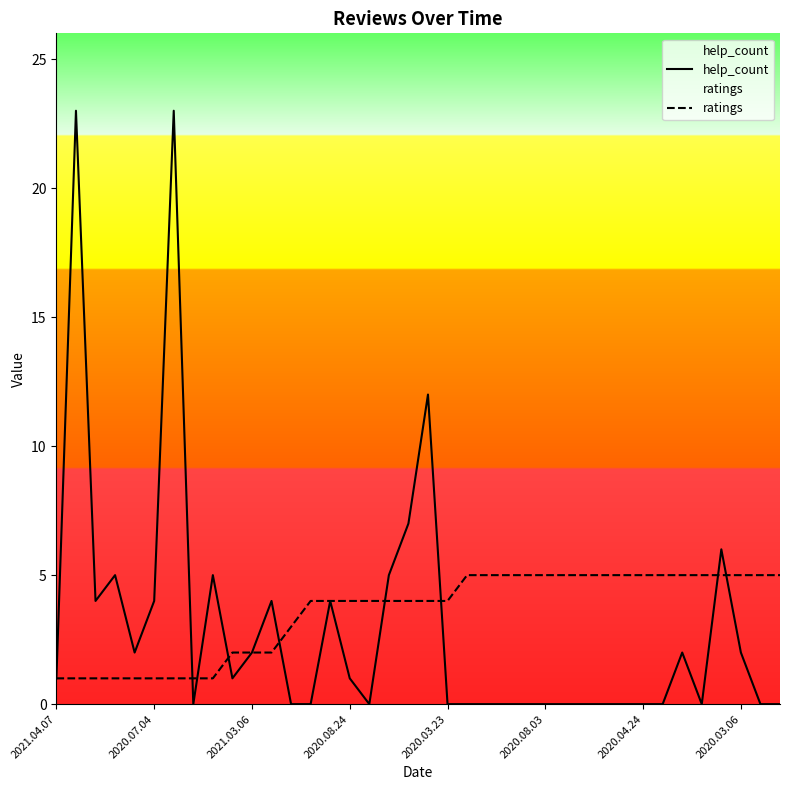

Rank the series at 11 from lowest to highest value.

ratings, help_count